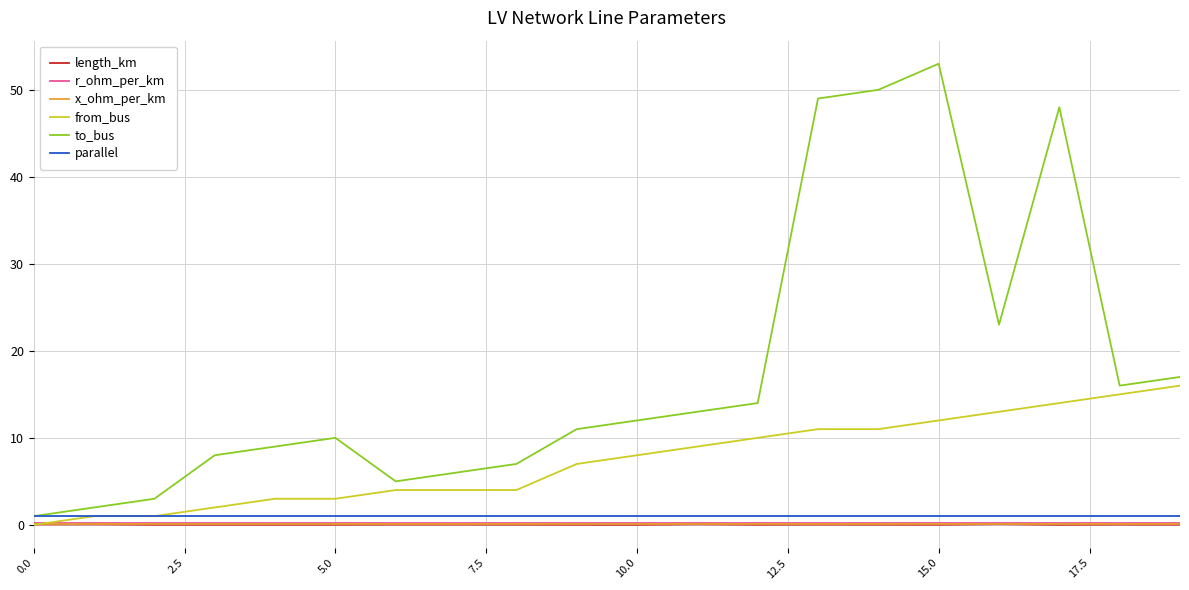

Which series has the widest spread of values?

to_bus